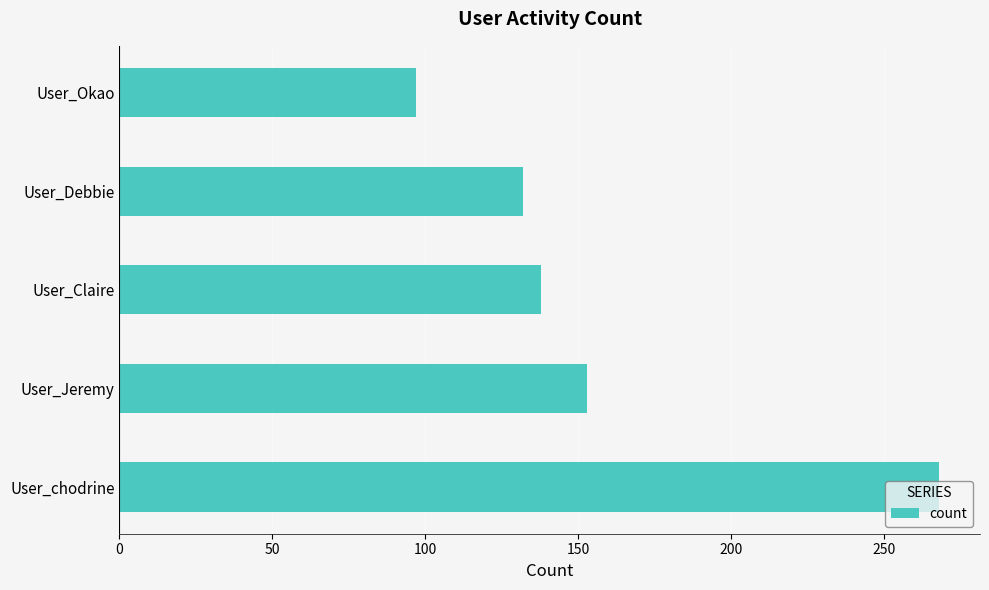

Rank the categories by value from lowest to highest.

User_Okao, User_Debbie, User_Claire, User_Jeremy, User_chodrine